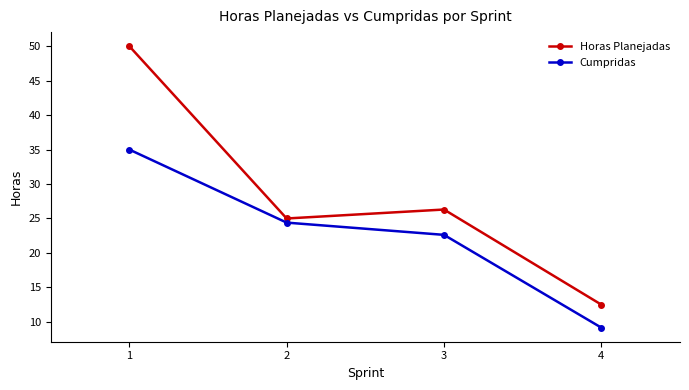

What is the average value of the Cumpridas series?

22.8